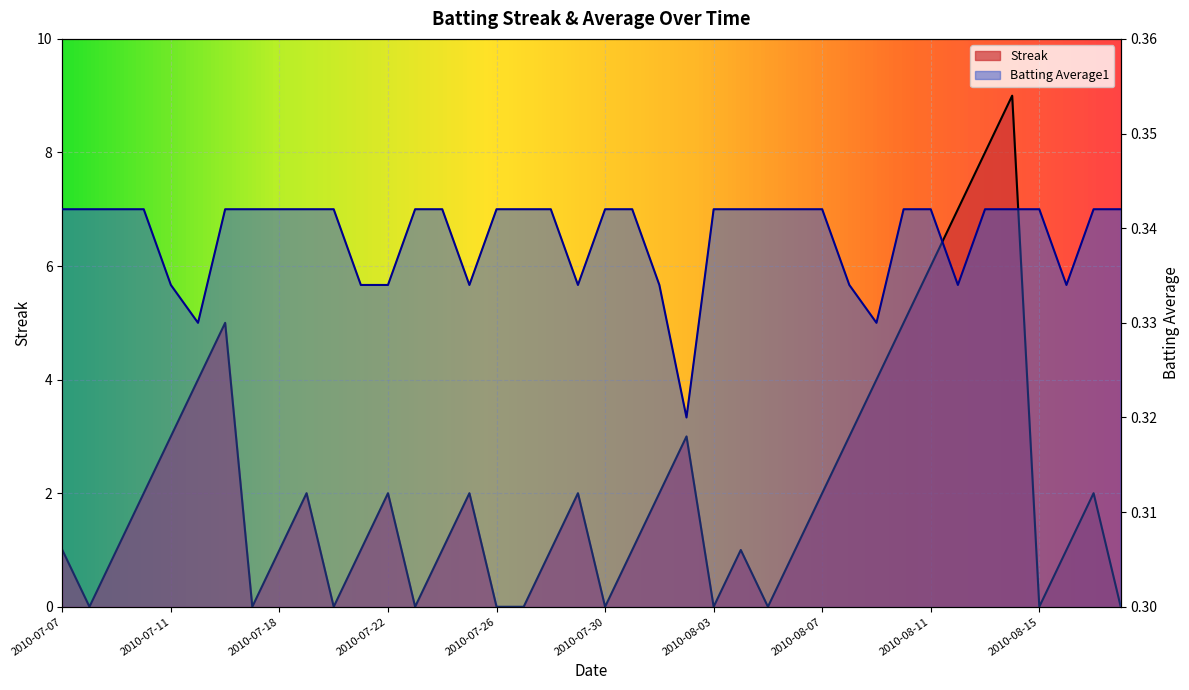

What is the approximate value of Batting Average1 at 2010-07-27?

0.3